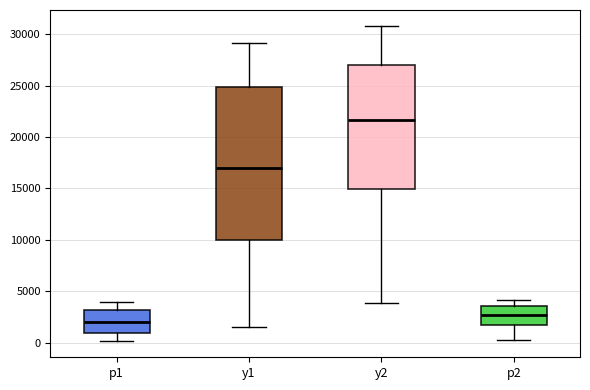

Reading left to right, read every box against the y-axis: the position of its median line, the range the box covers, and the ends of its whiskers. The values are not printed on the chart, so give them approximately, as read against the axis.

p1: median 2000, box 1000 to 3000, whiskers 0 to 4000
y1: median 17000, box 10000 to 25000, whiskers 1500 to 29000
y2: median 21500, box 15000 to 27000, whiskers 4000 to 31000
p2: median 2500, box 1500 to 3500, whiskers 500 to 4000